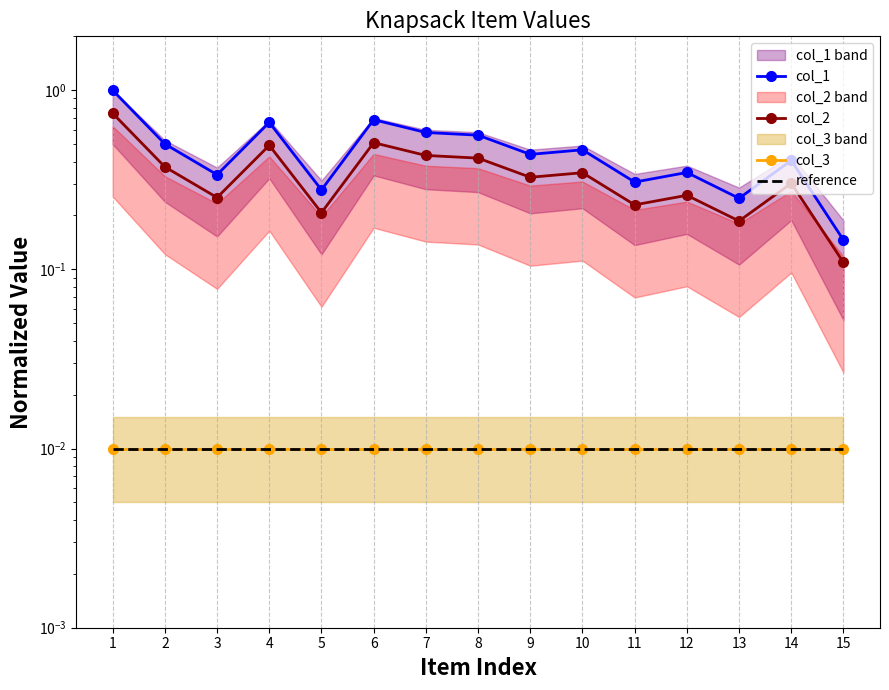

Which series has the largest range (max minus min)?

col_1